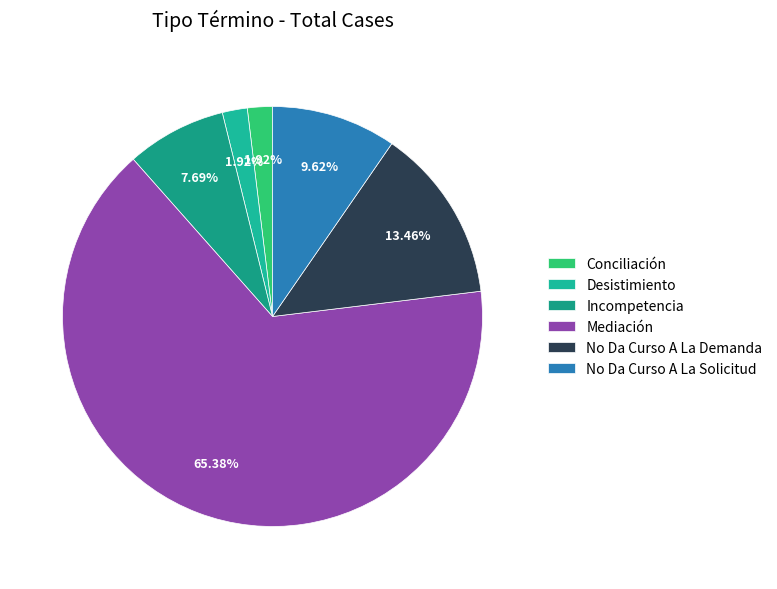

To the nearest percent, what portion does No Da Curso A La Solicitud represent?

10%